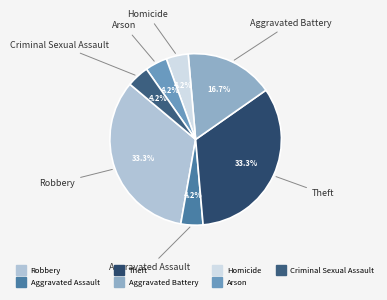

What portion of the pie excludes Aggravated Battery?

83.3%